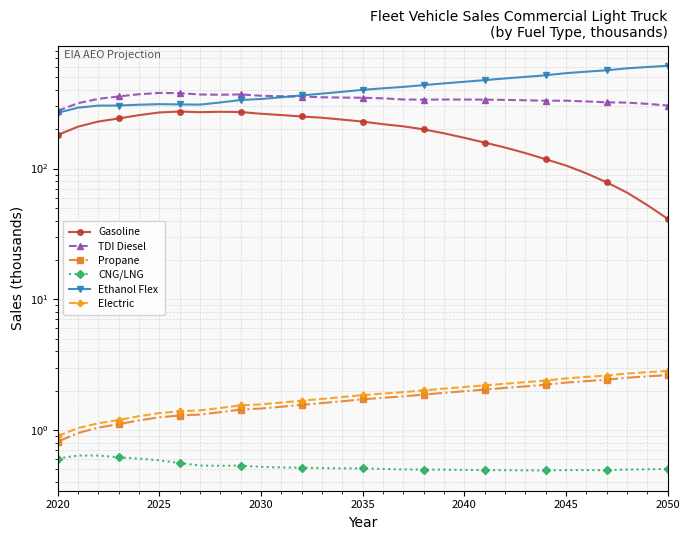

How many lines are shown in the chart?

6